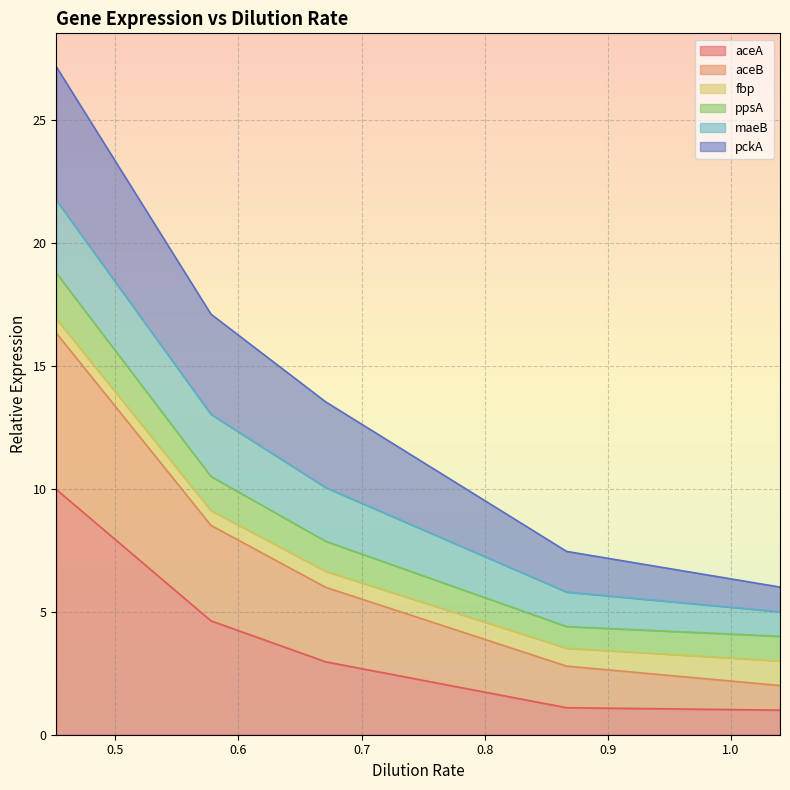

Which category has the highest value in the aceB series?

0.45205